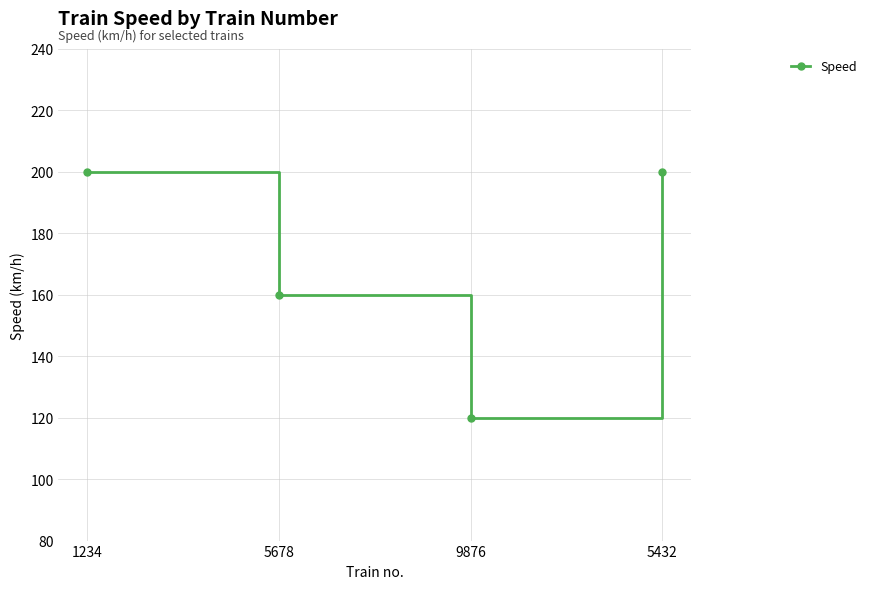

Where is the first local minimum?

9876